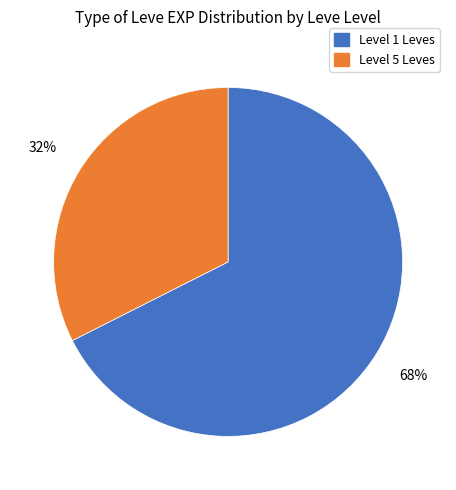

Is there a majority slice in this chart?

Yes